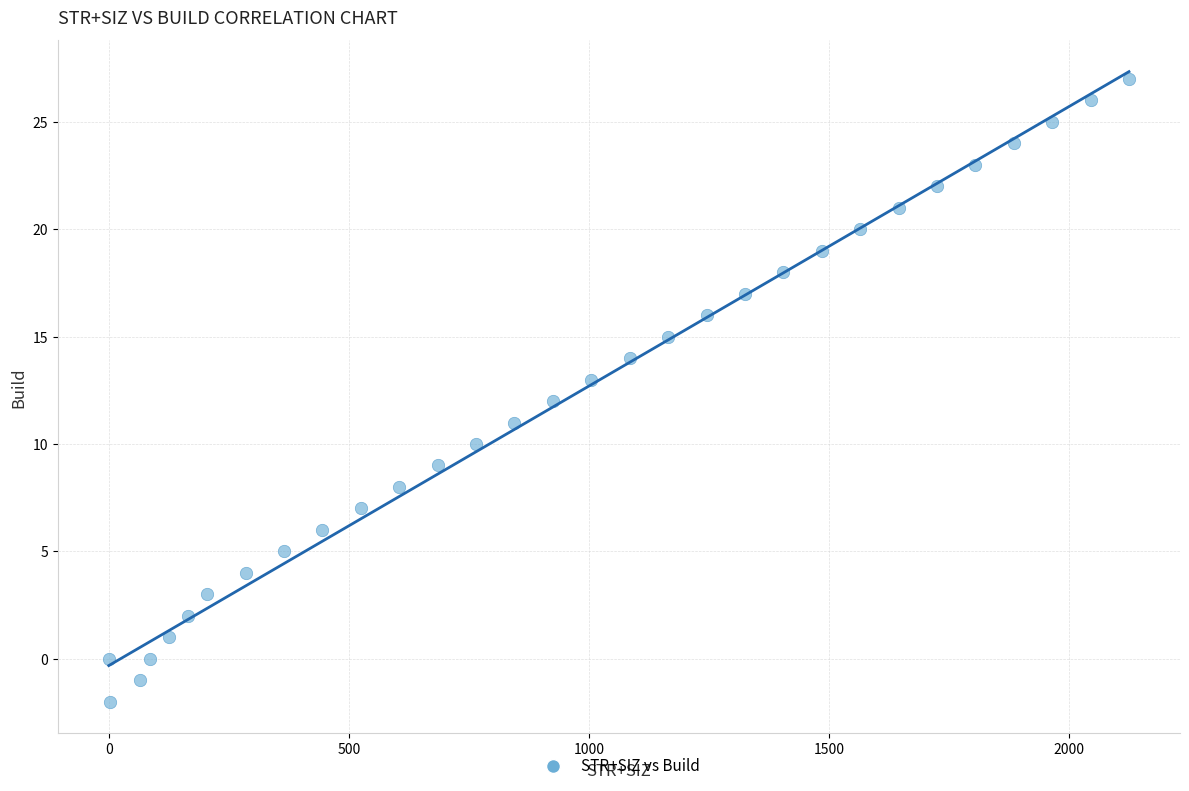

What is the range of X values (max minus min)?

2125